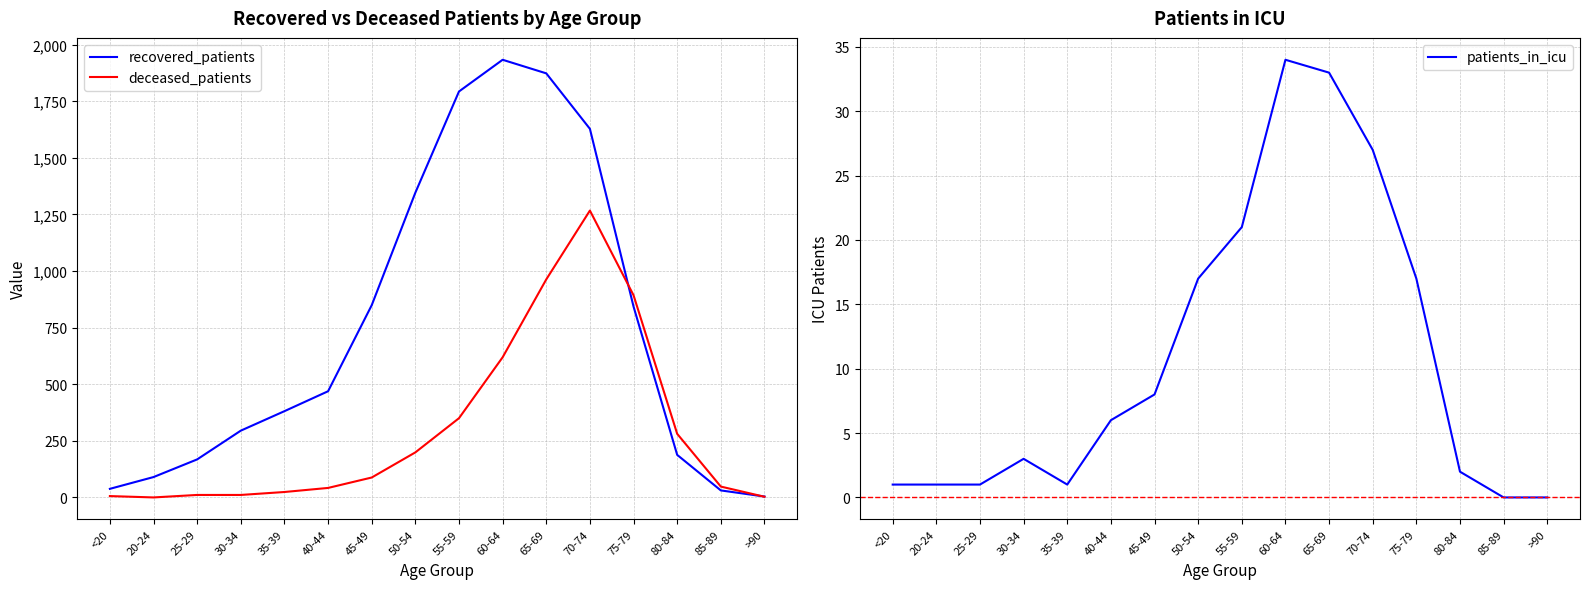

How many positive values does the deceased_patients series have?

15